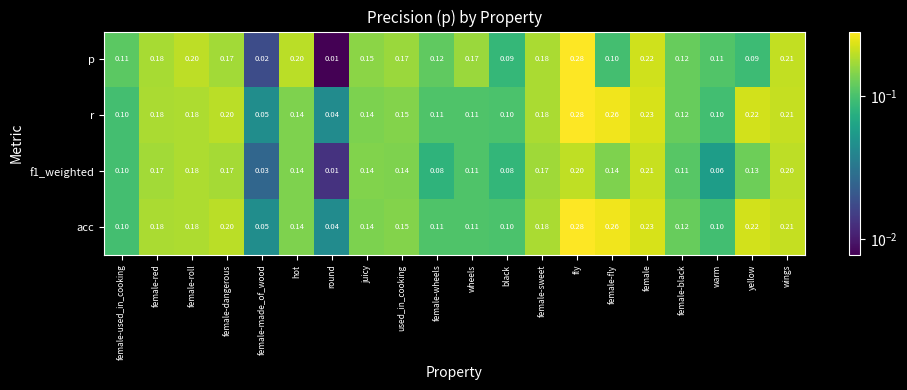

Which series has the widest spread of values?

p